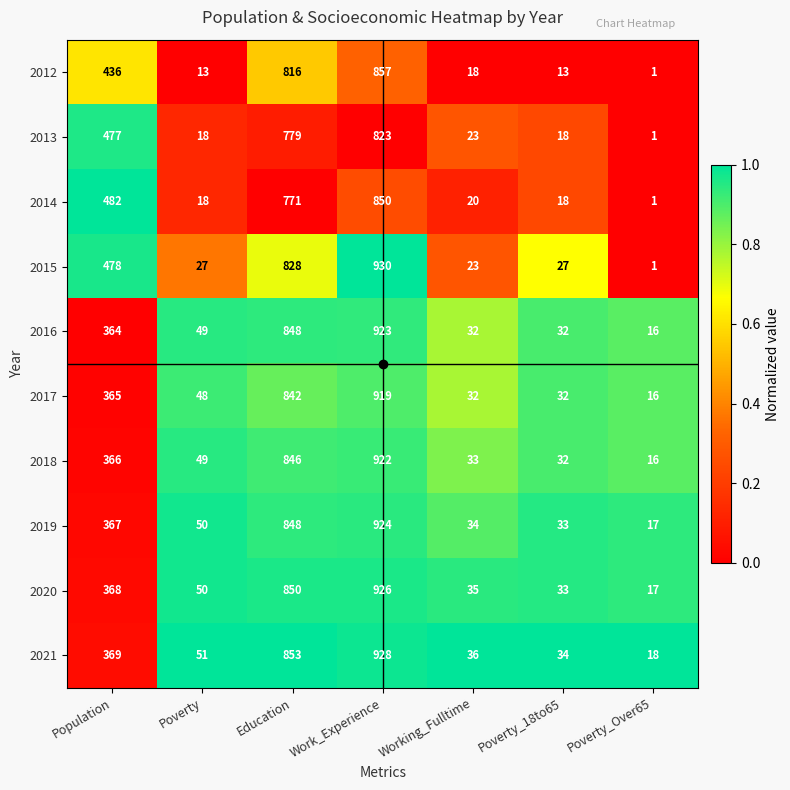

Which category has the lowest value in the 2012 series?

Poverty_Over65